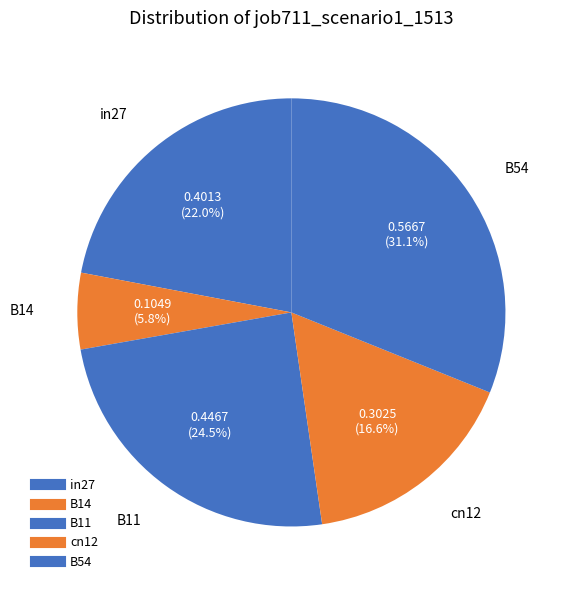

Count the number of slices in the pie.

5